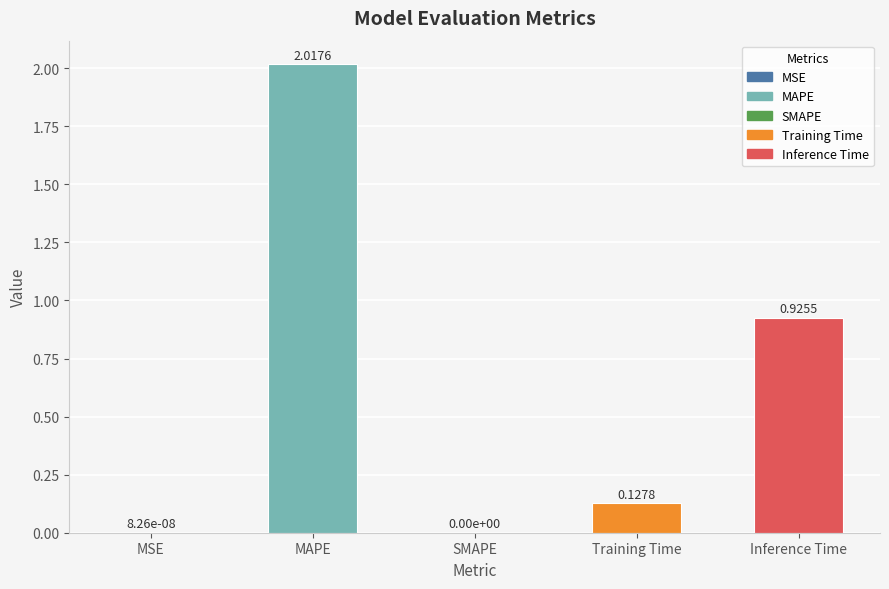

Where is the data nearest to the value 1?

Inference Time